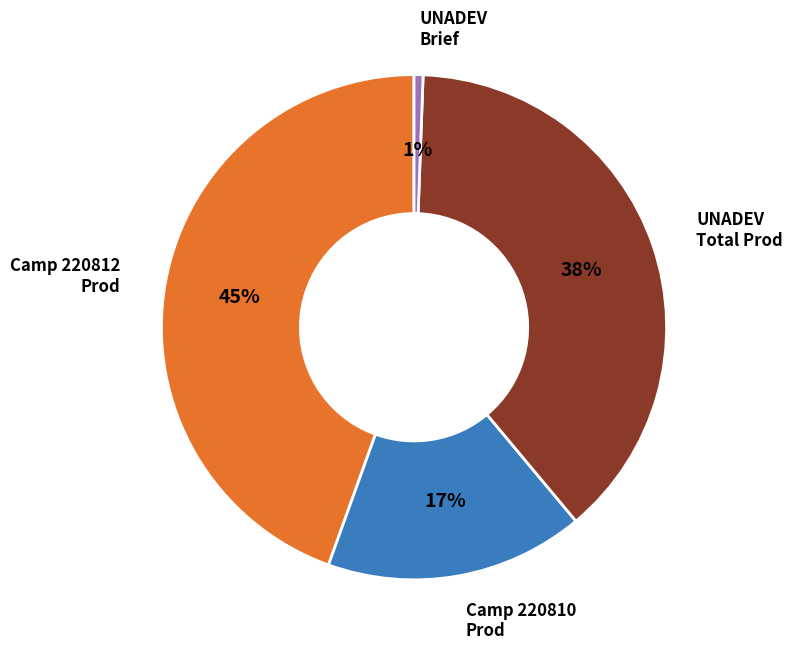

What percentage is the UNADEV Total Prod slice, to the nearest percent?

38%